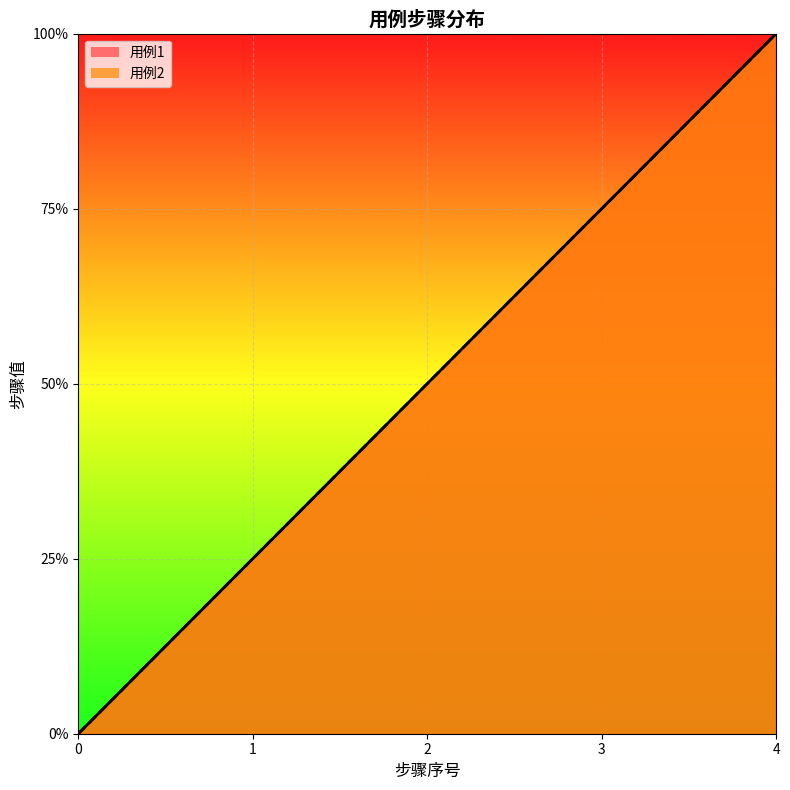

How many interior local valleys (lower than both neighbors) does the data have?

1